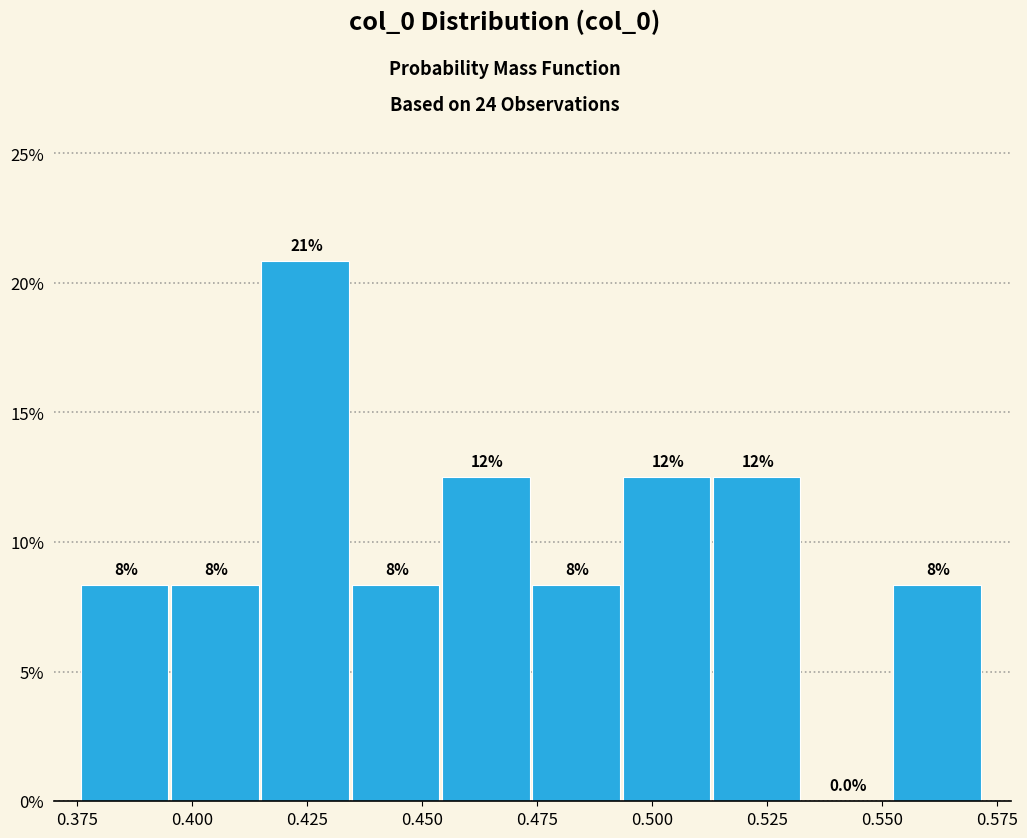

Read against the x-axis, roughly where is the centre of the tallest bar?

0.425